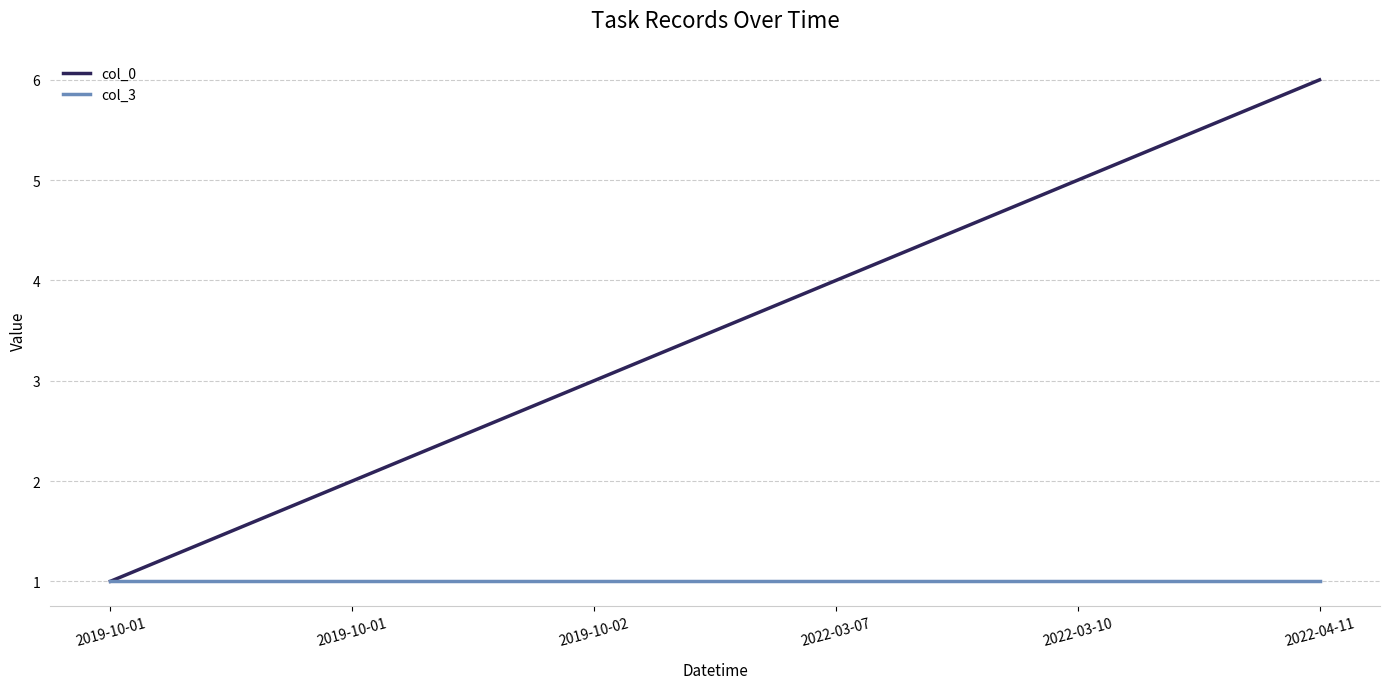

What is the sum of the col_3 values at 2019-10-01 and 2022-03-10?

2